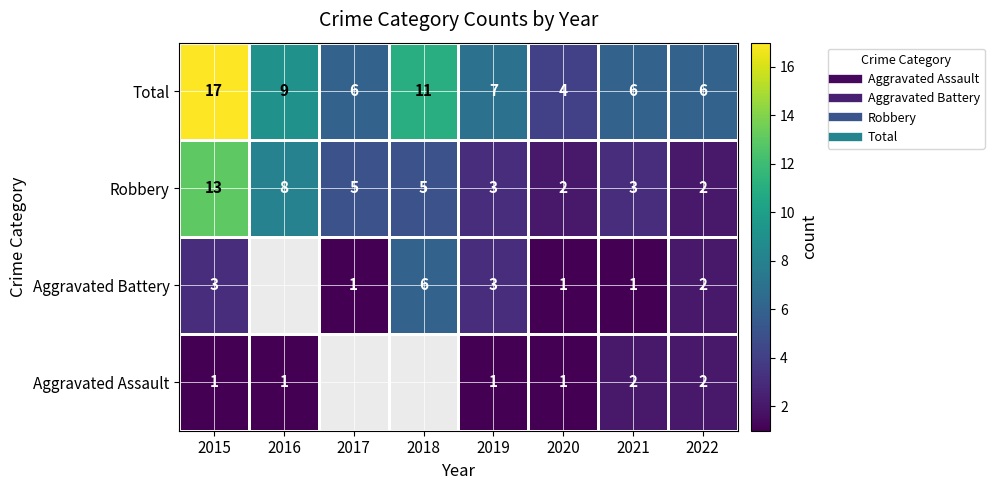

The value of Robbery at 2019 is 4.6. True or false?

False